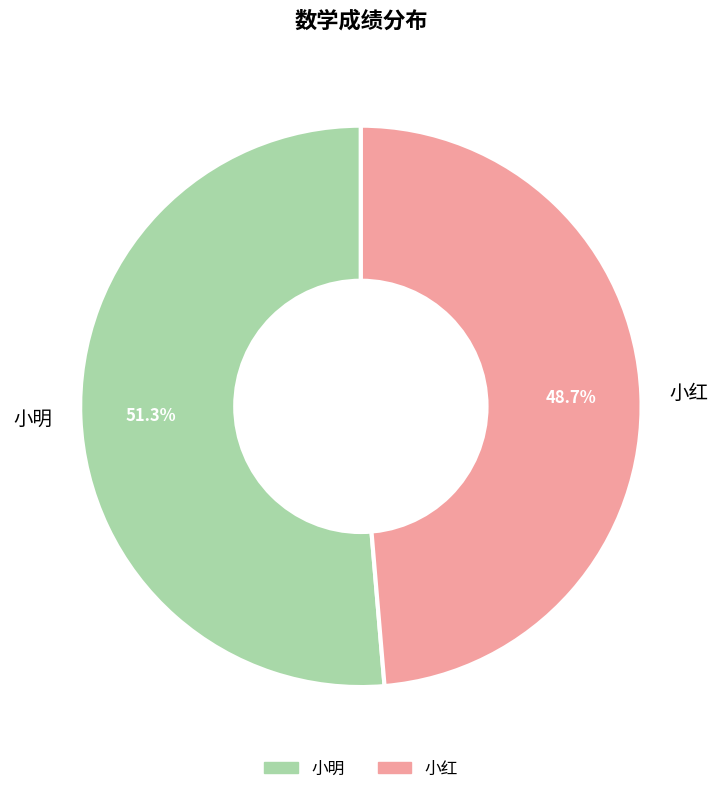

Which has a higher value, 小红 or 小明?

小明